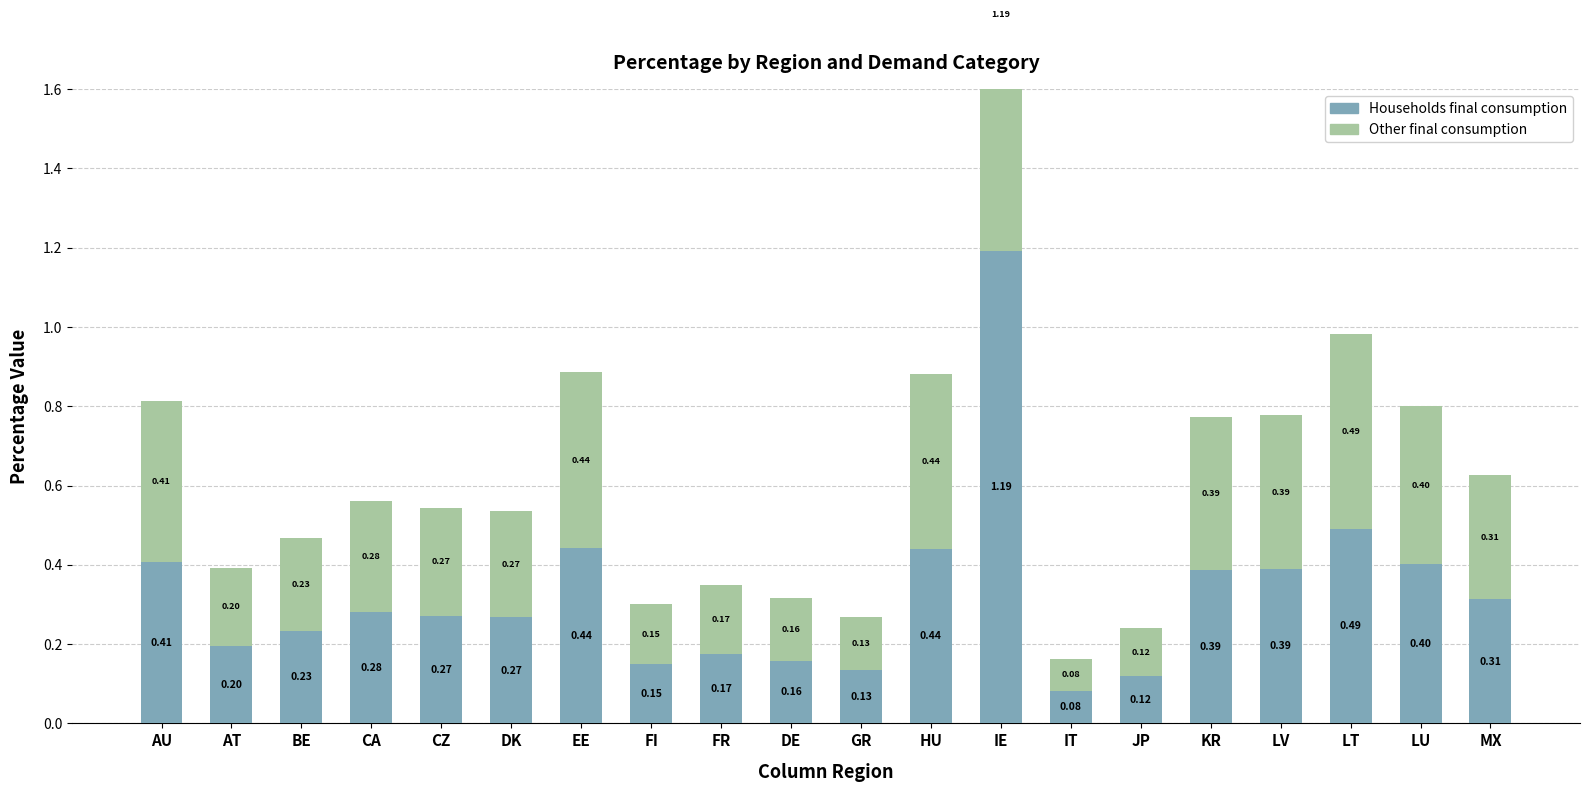

What position from the right is FI?

13